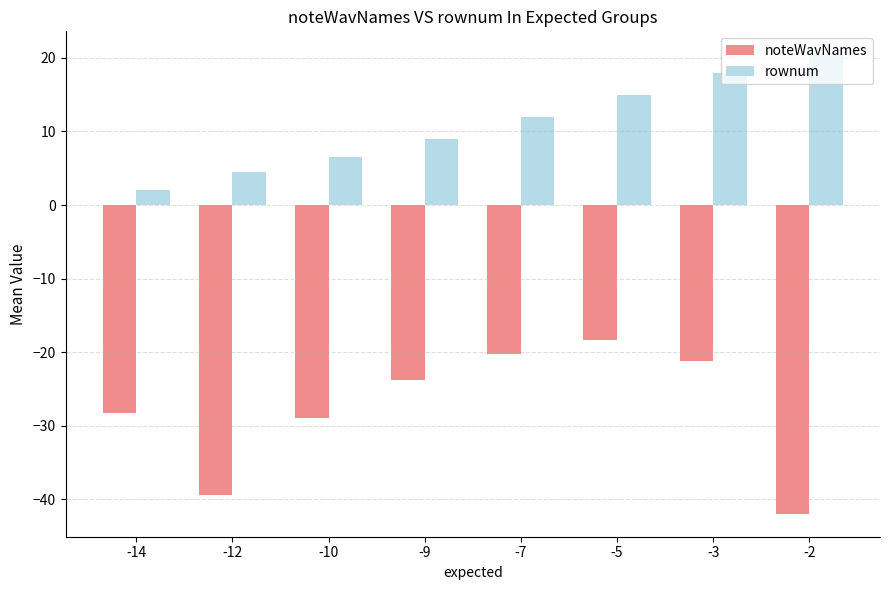

What is the total value across all series at -5?

-3.3